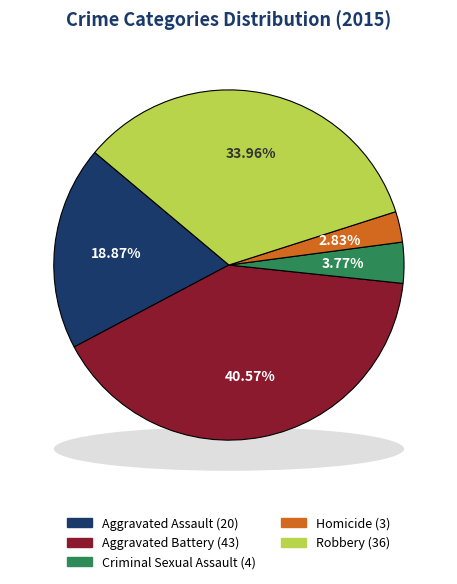

Do Robbery and Homicide together represent more than half of the pie?

No